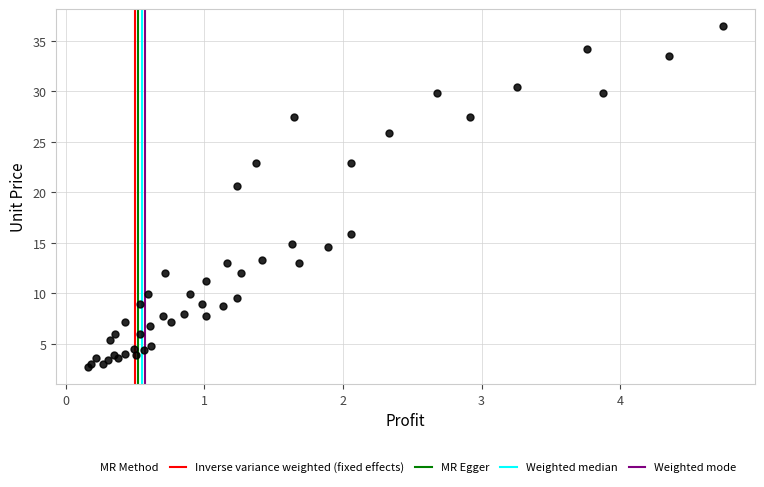

What Y value in the scatter plot is closest to 19?

20.6